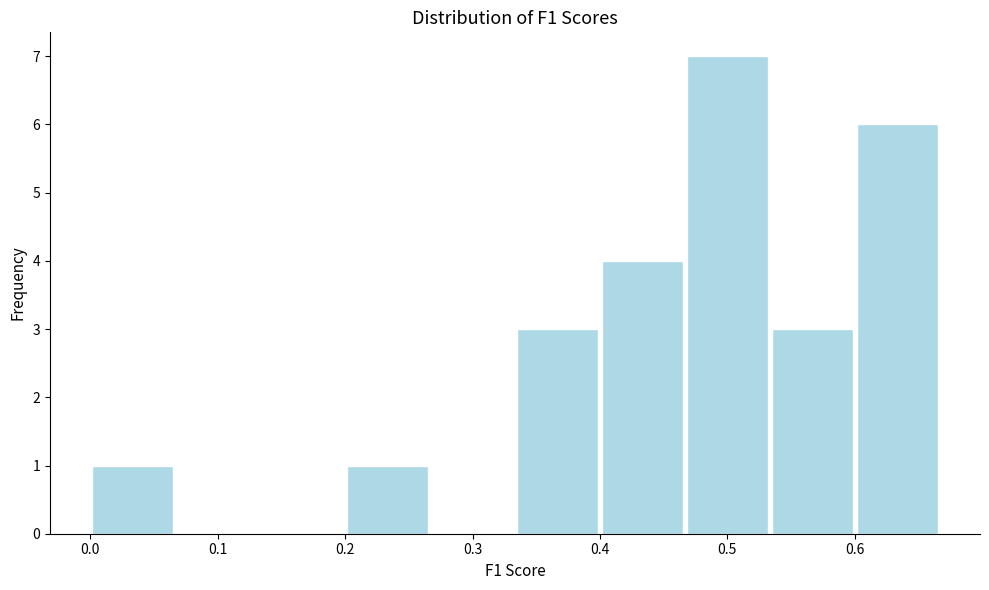

Reading left to right, transcribe this chart: for each bar, give the range it covers on the x-axis and its height. Neither the bar edges nor the heights are printed on the chart, so give them approximately, as read against the axes.

0.00 to 0.07: 1
0.07 to 0.13: 0
0.13 to 0.20: 0
0.20 to 0.27: 1
0.27 to 0.33: 0
0.33 to 0.40: 3
0.40 to 0.47: 4
0.47 to 0.53: 7
0.53 to 0.60: 3
0.60 to 0.67: 6